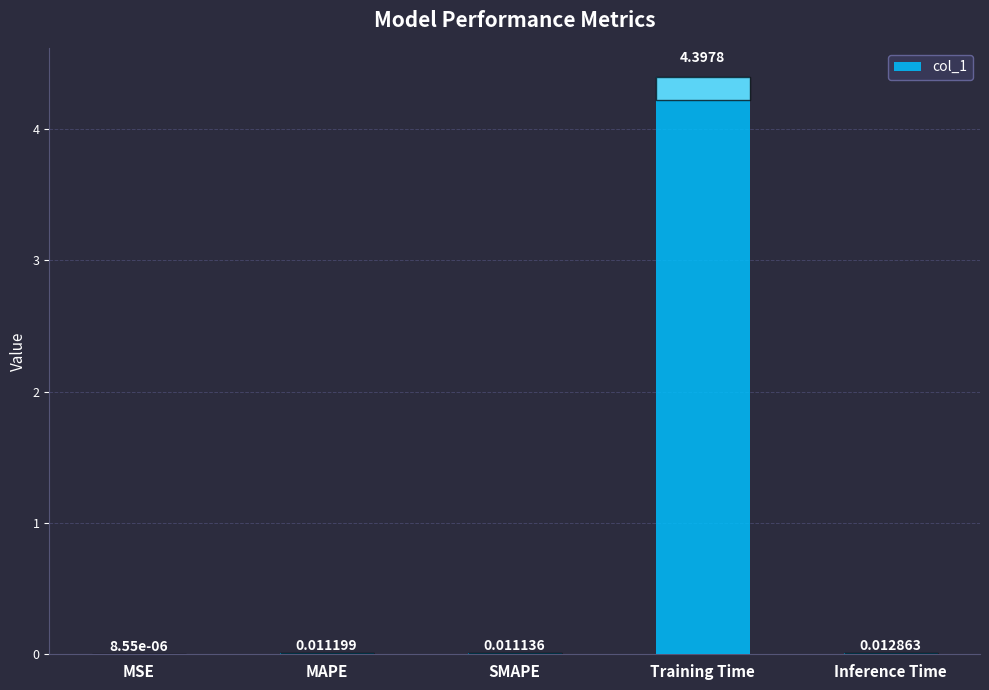

At which category does the chart reach its peak across all series?

Training Time